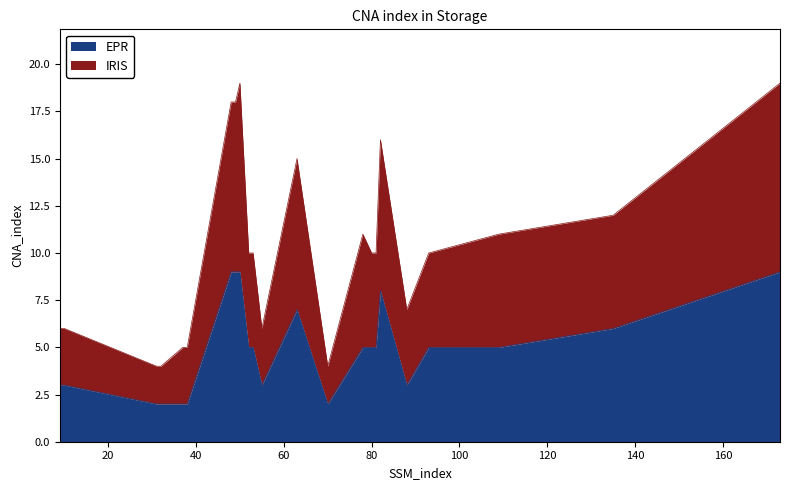

What is the difference between the EPR values at 173 and 93?

4